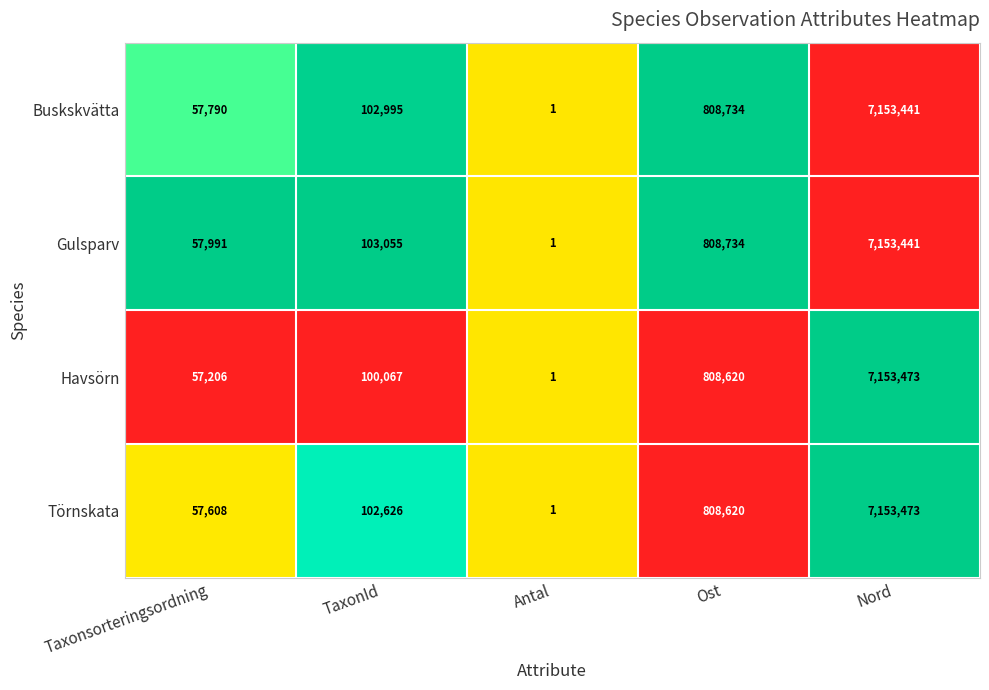

What is the sum of the Gulsparv values at TaxonId and Antal?

103056